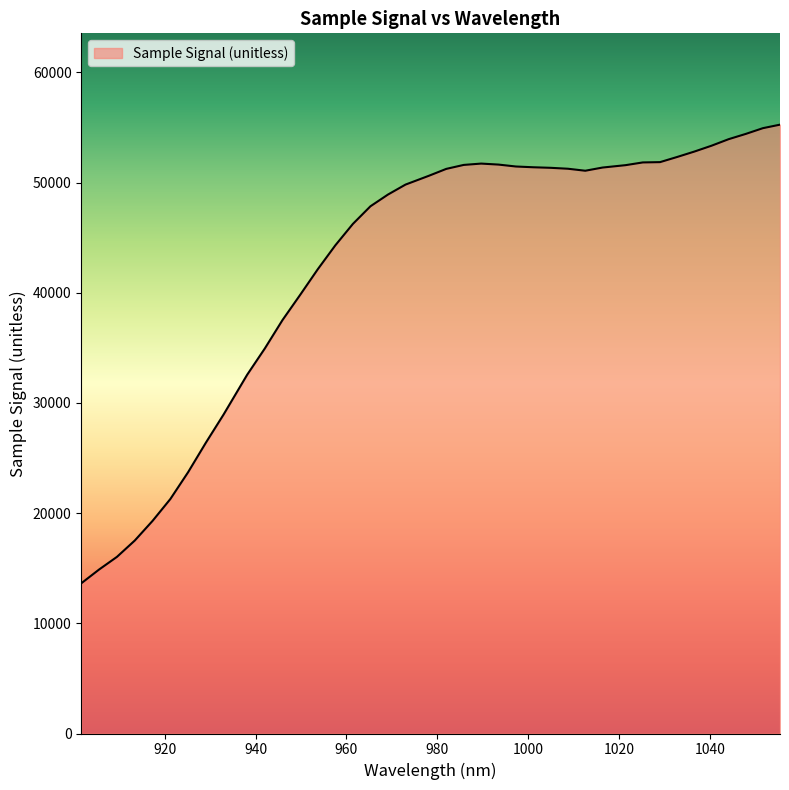

What is the difference between the maximum and minimum values?

41632